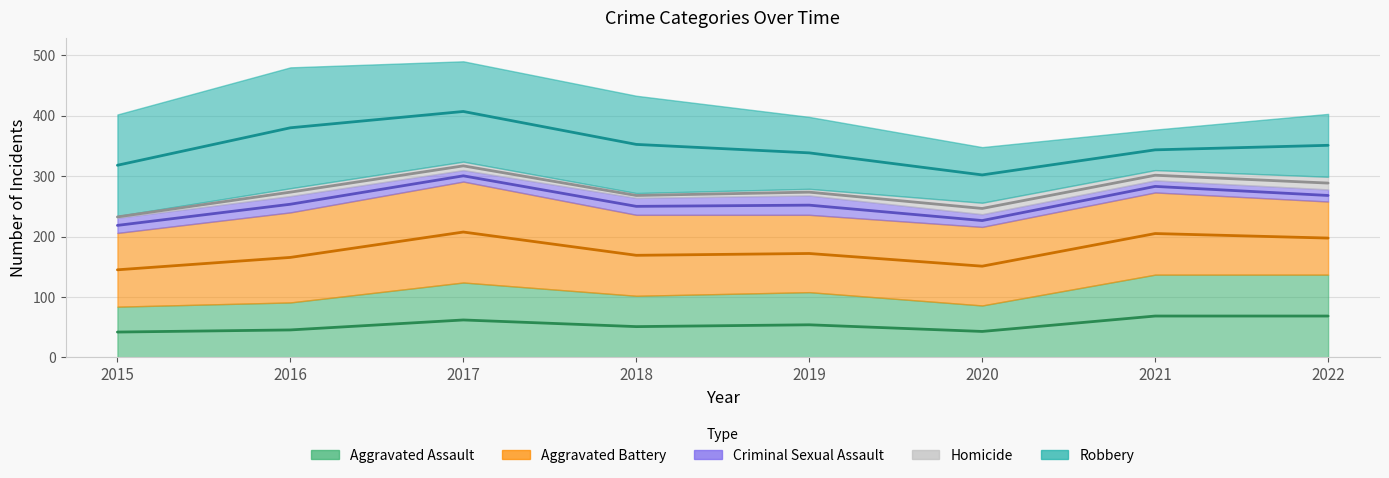

True or false: Aggravated Battery and Homicide intersect in this chart.

False